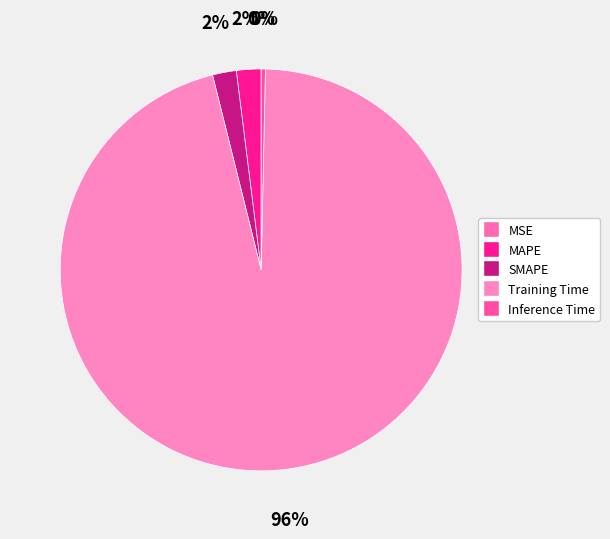

What portion of the pie excludes Inference Time?

99.7%